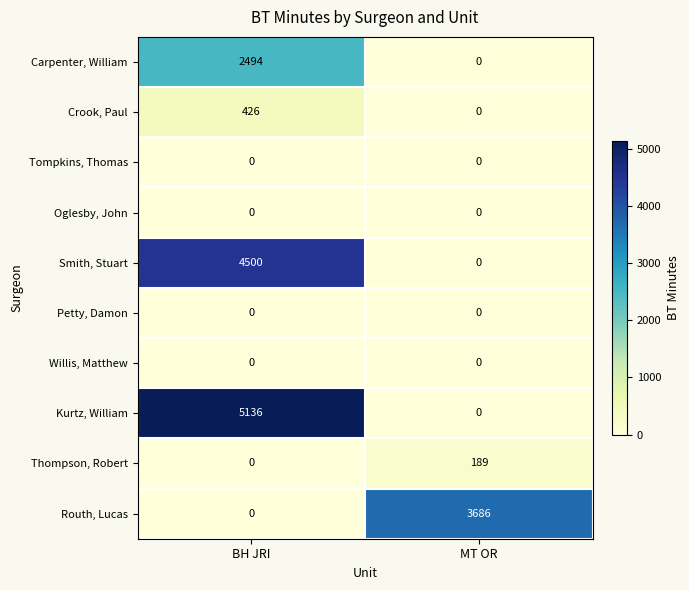

Which series changed the most between BH JRI and MT OR?

Kurtz, William